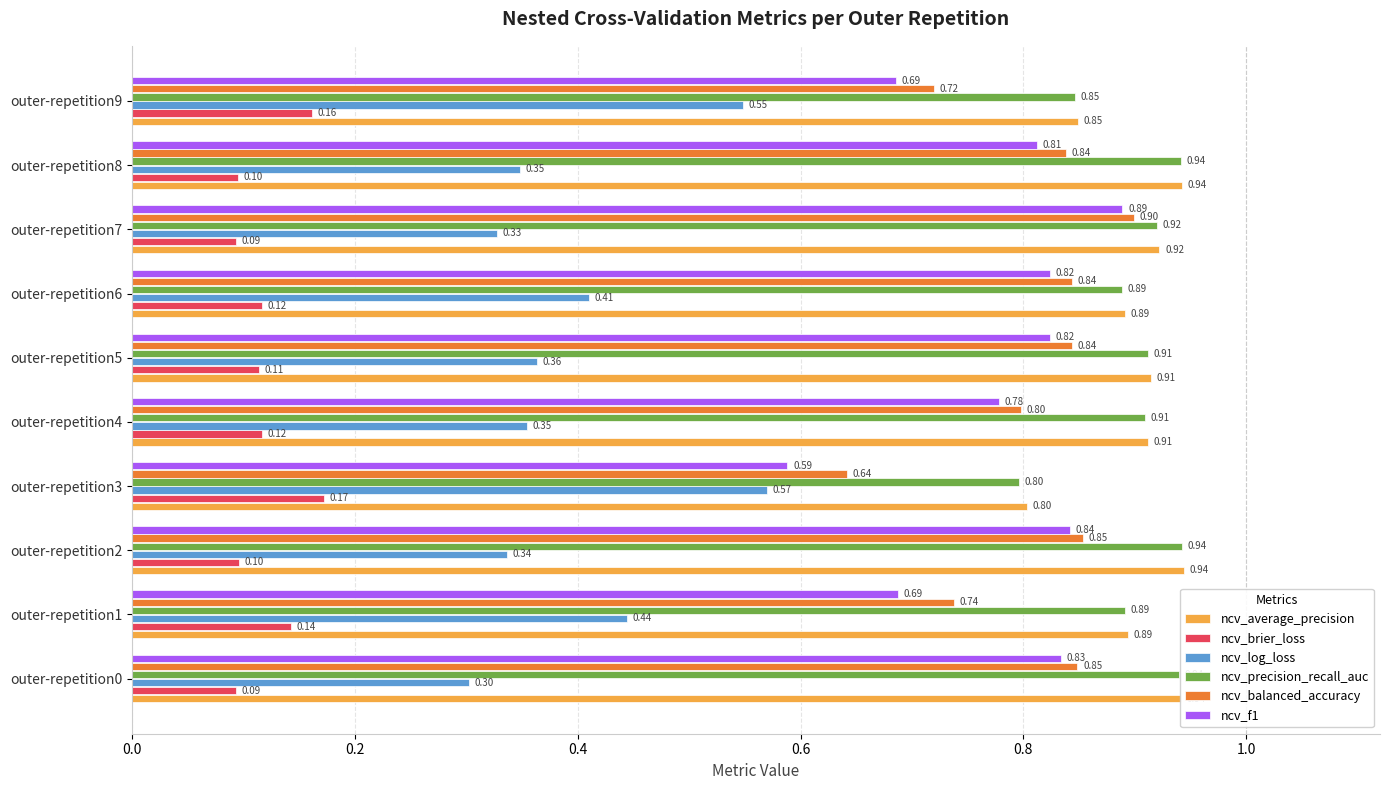

What is the average value of the ncv_precision_recall_auc series?

0.9